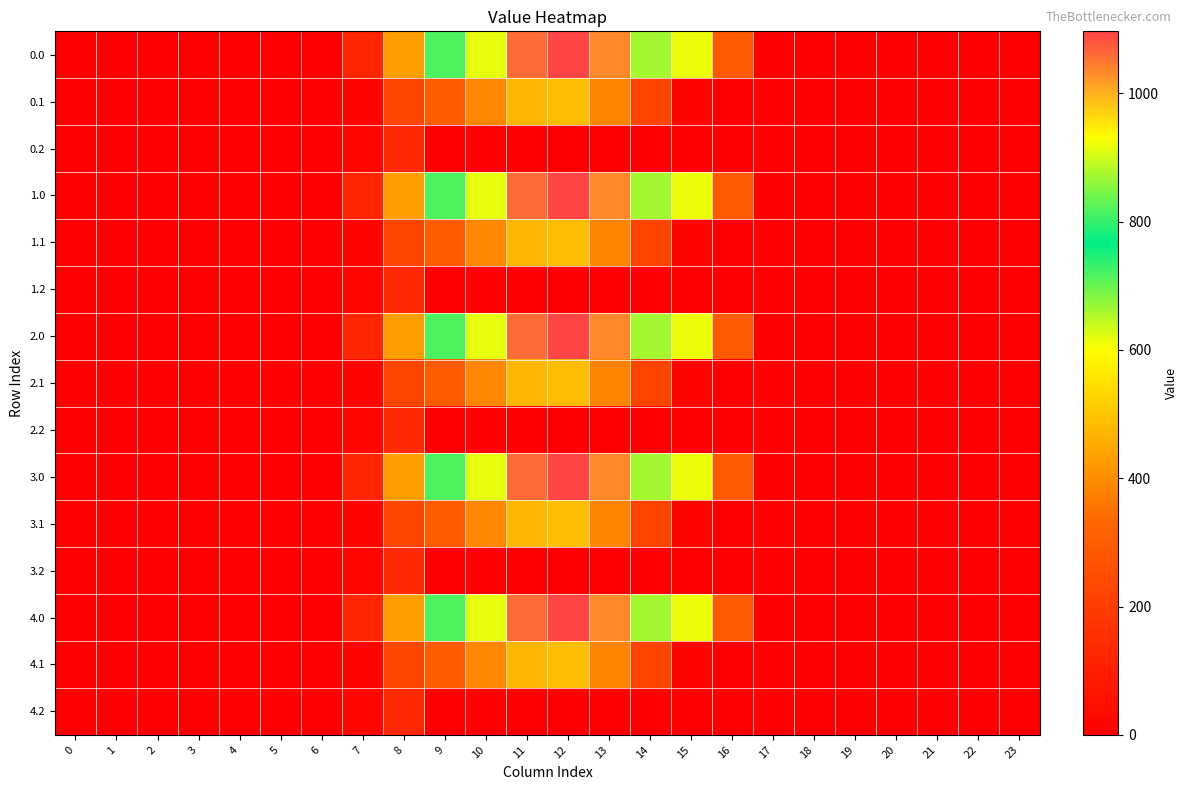

What is the difference between the highest and lowest values at 11?

1060.3